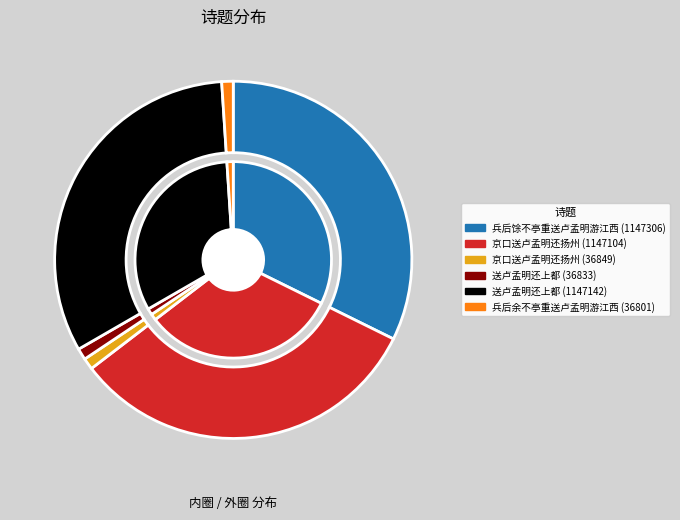

What is the smallest slice in the pie chart?

兵后余不亭重送卢孟明游江西 (36801)